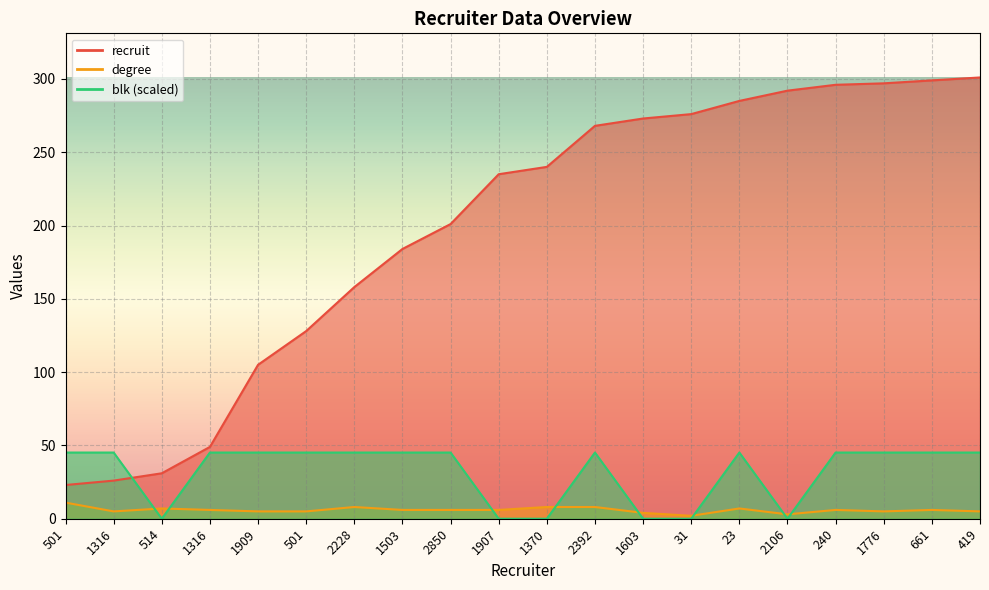

What is the greatest value displayed?

301.0